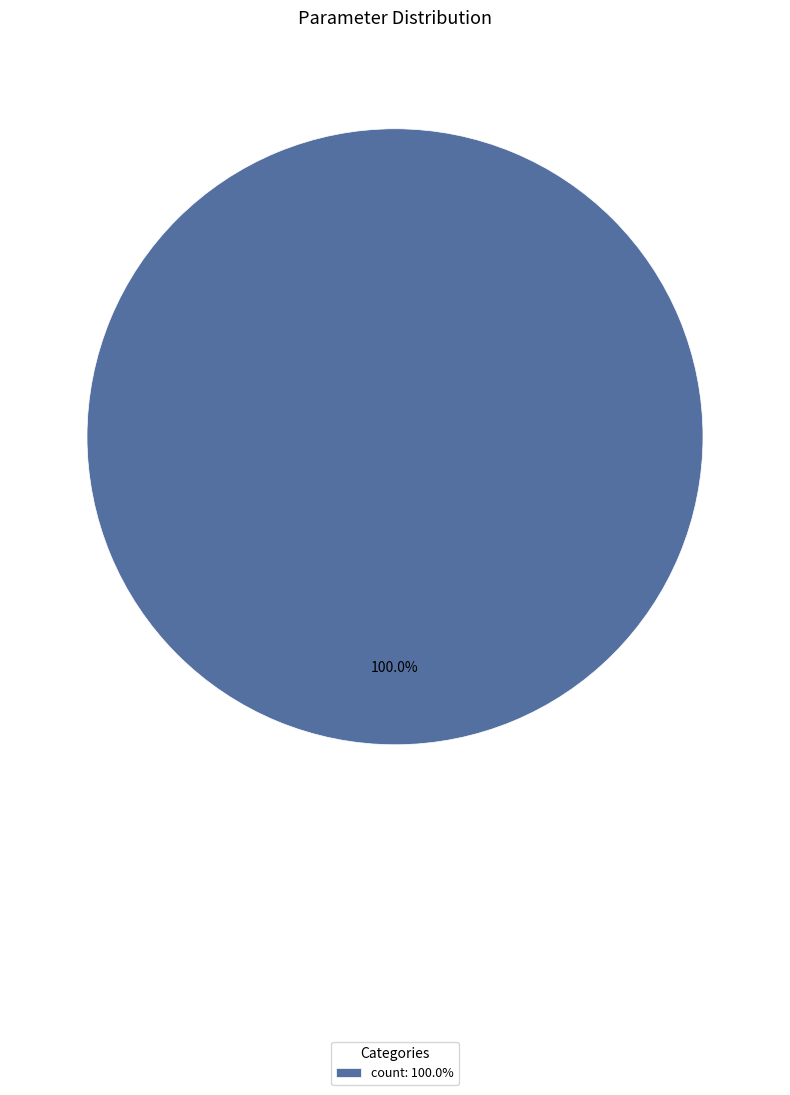

Rank the categories by value from highest to lowest.

count: 100.0%